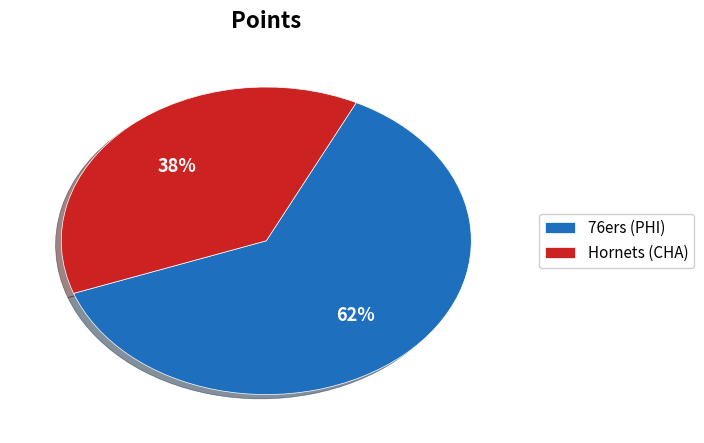

Does any single category account for the majority?

Yes